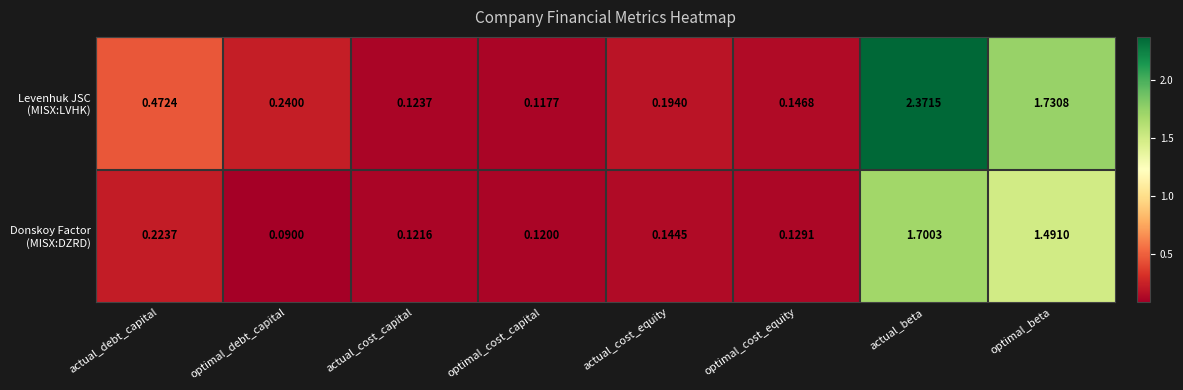

Which category has the lowest value across all series?

optimal_debt_capital